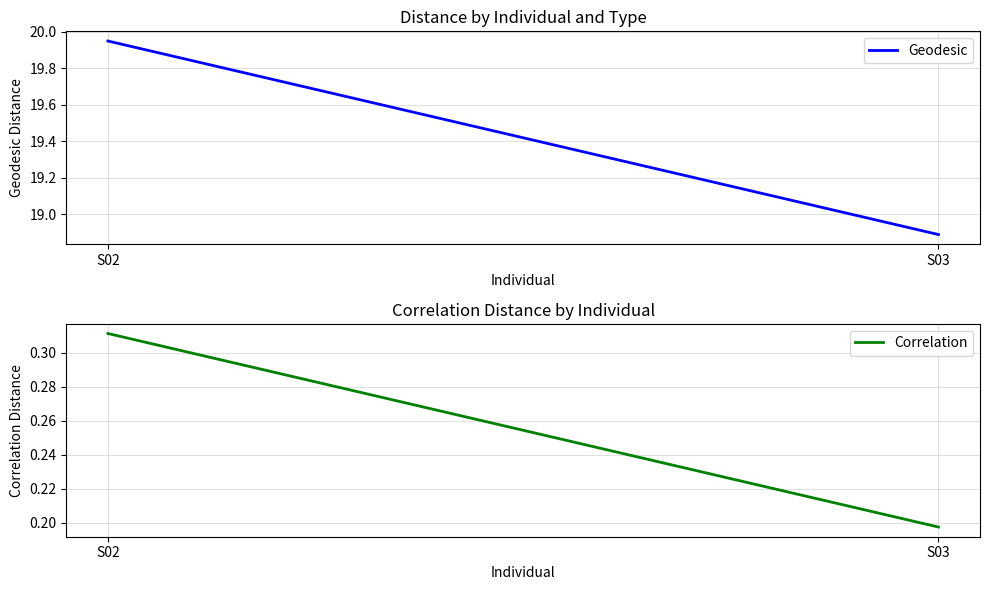

What is the difference between the Correlation values at S02 and S03?

0.1